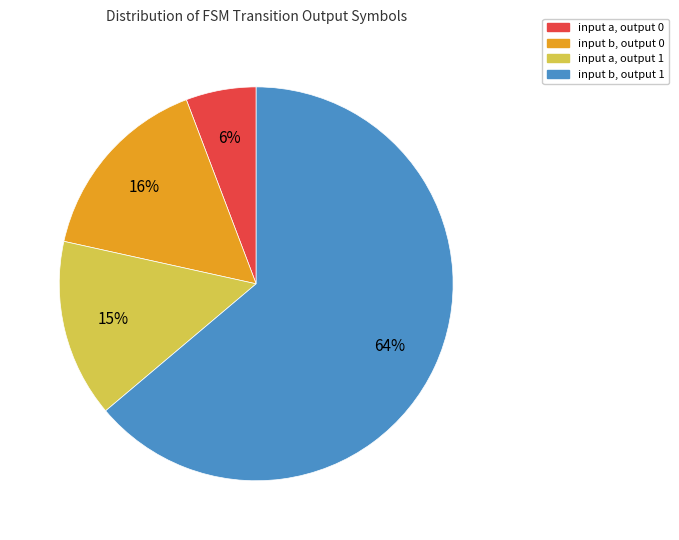

Does any single category account for the majority?

Yes